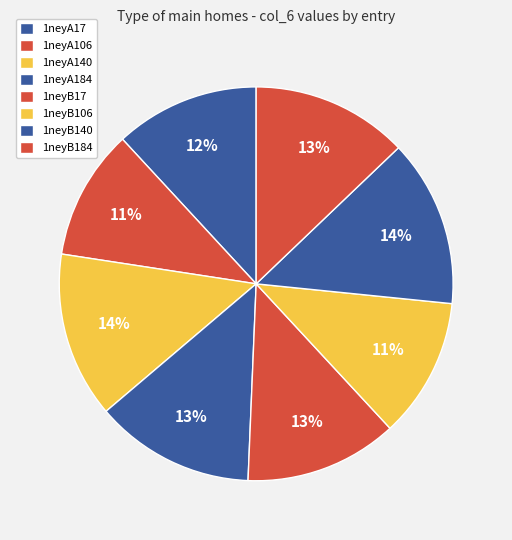

How many segments does this pie chart have?

8